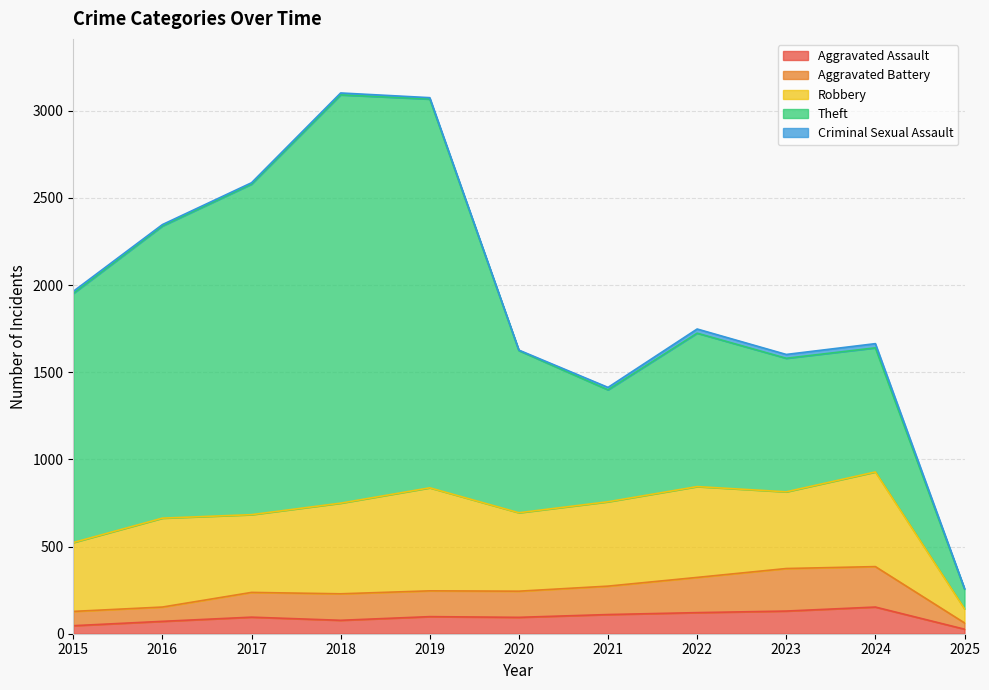

In Criminal Sexual Assault, how many points are higher than both neighbors (excluding endpoints)?

3